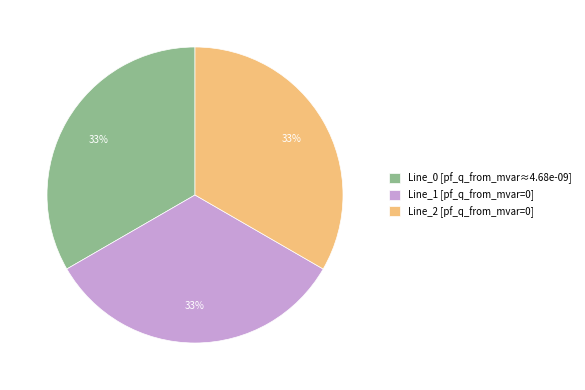

How many slices are in this pie chart?

3